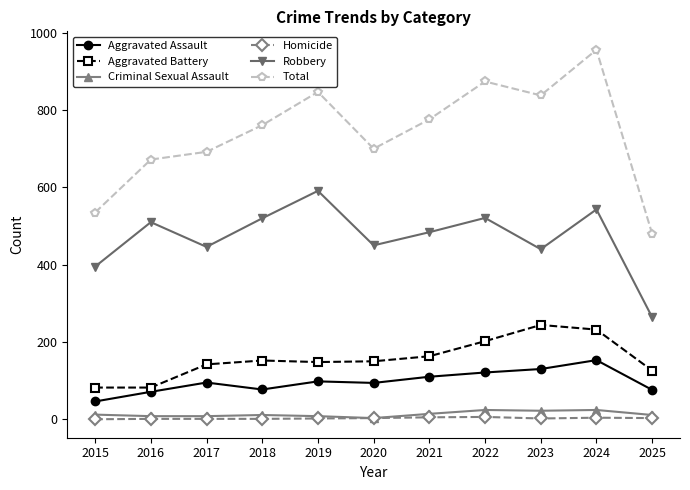

What is the difference between the Robbery values at 2016 and 2022?

11